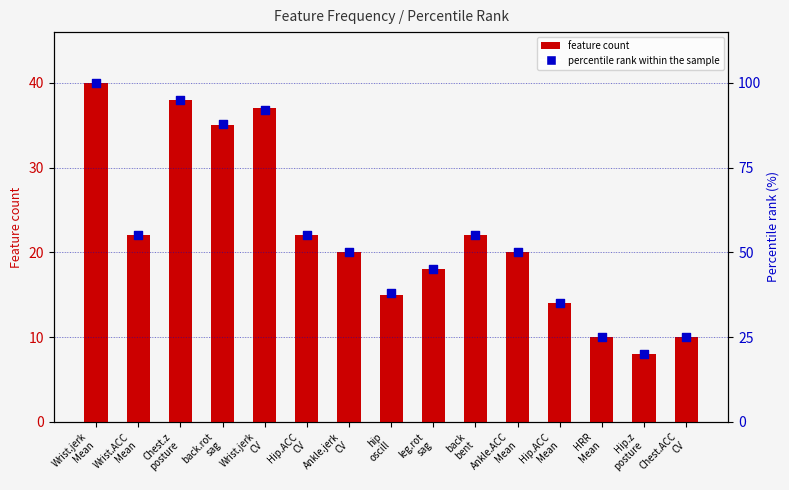

Which series reaches the minimum Y coordinate?

feature count